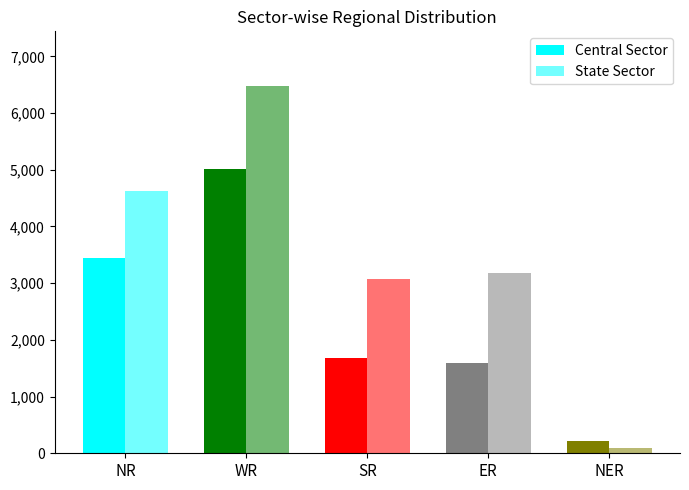

What is the sum of all State Sector values?

17447